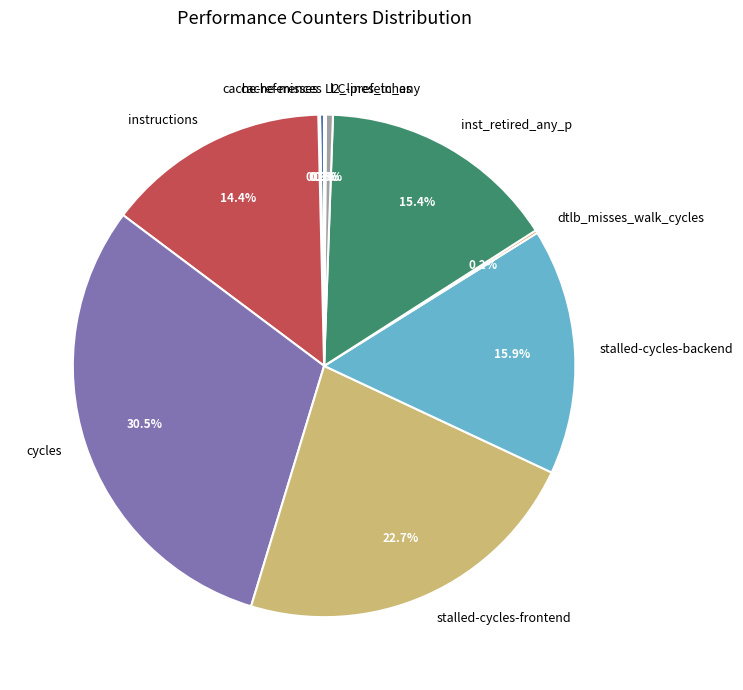

Is there any slice that represents more than half of the pie?

No